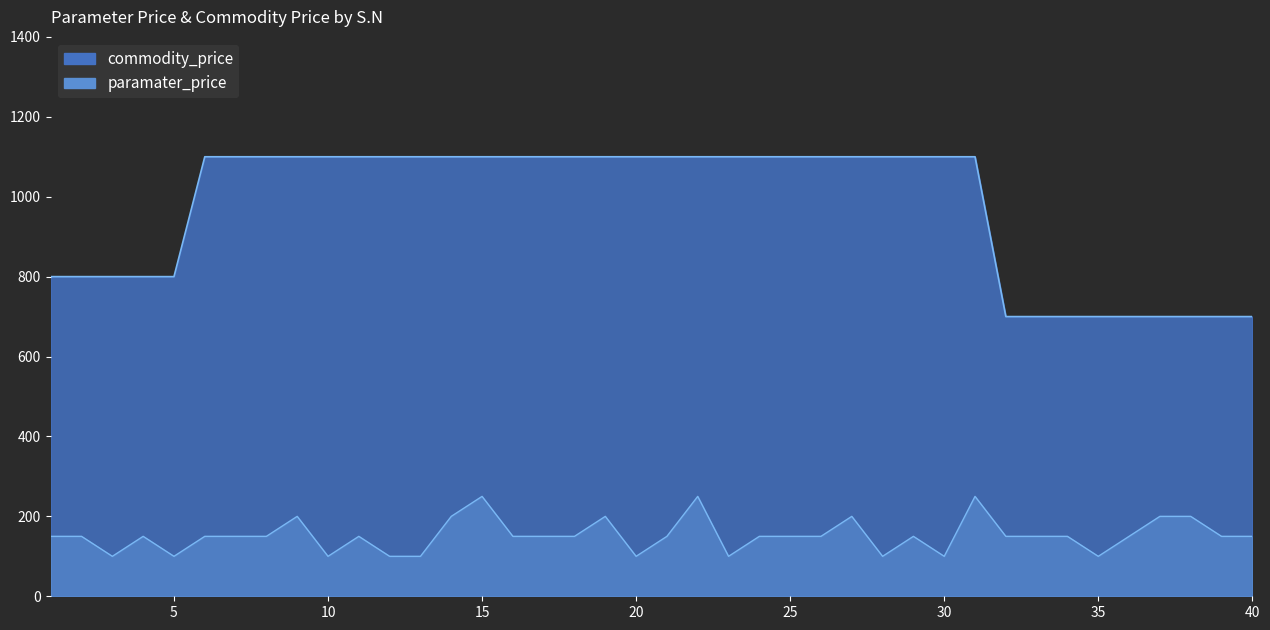

What value does the commodity_price series have at 29?

1100